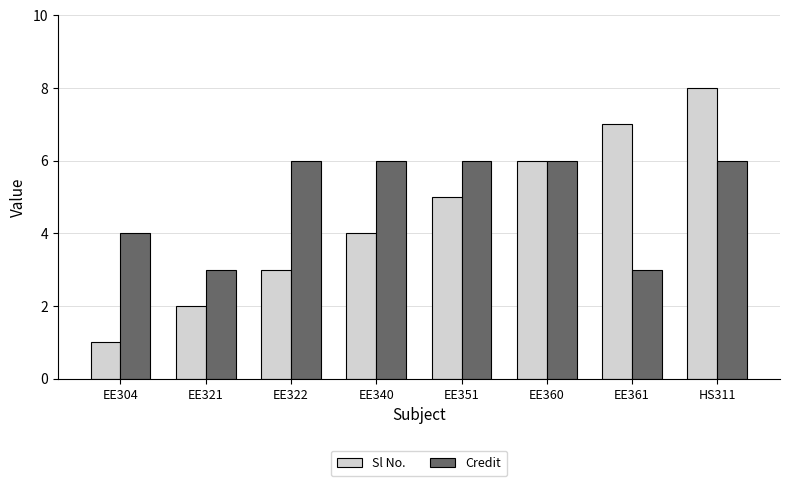

Does the chart contain any negative values?

No